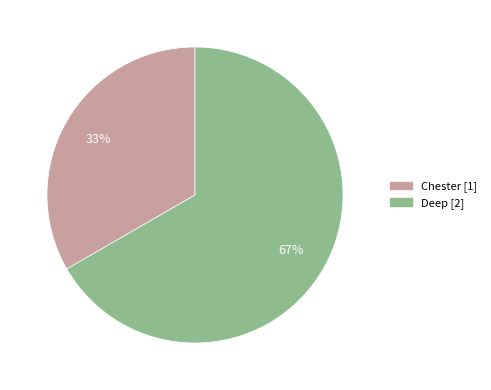

Which slice is the largest?

Deep